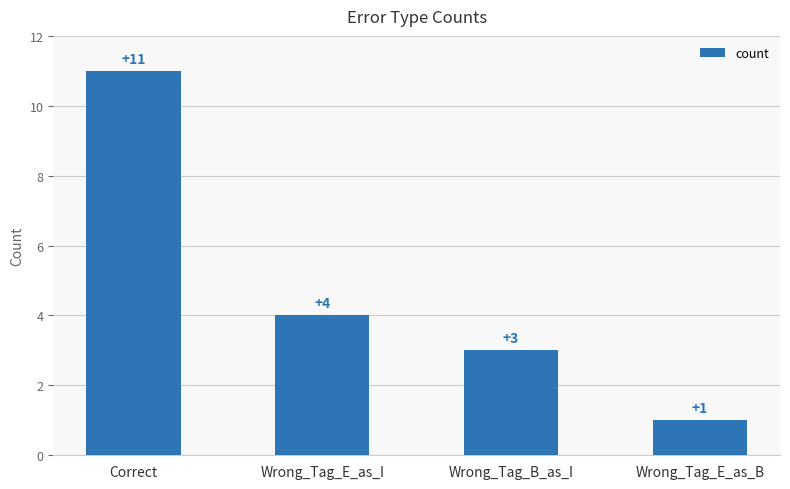

What is the difference between the maximum and second lowest values?

8